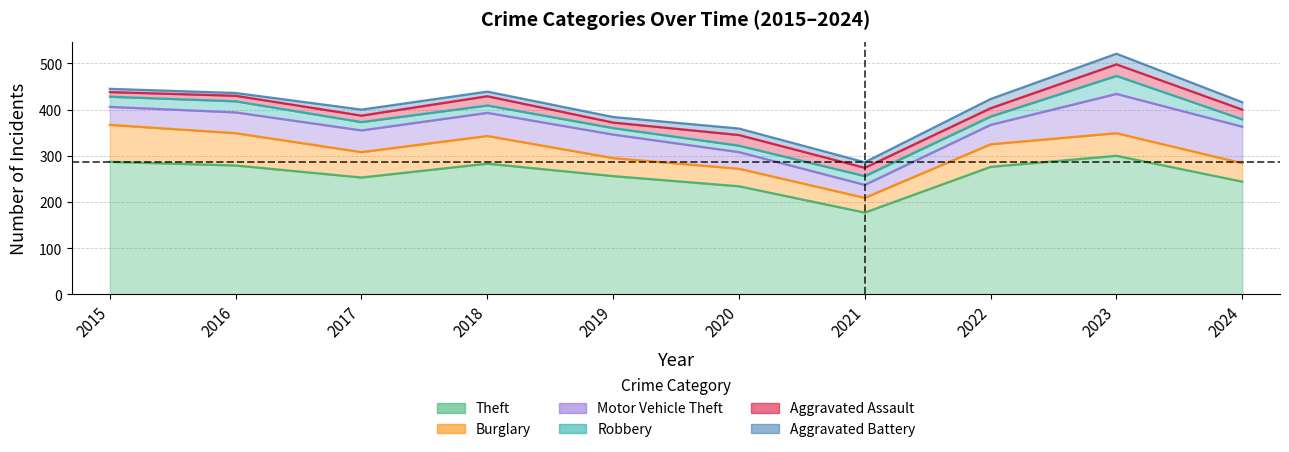

The Motor Vehicle Theft series shows 50 at 2018. True or false?

True